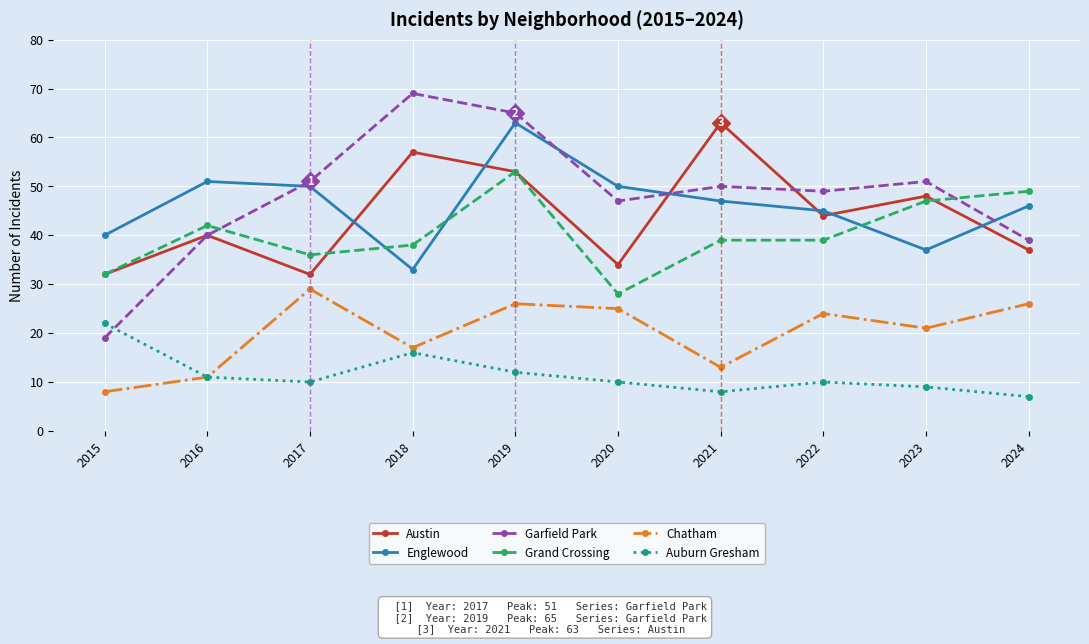

What is the greatest value displayed?

69